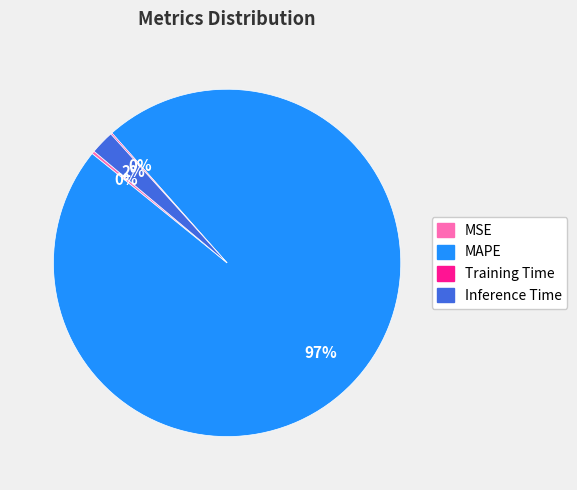

Does Inference Time represent more than half of the total?

No